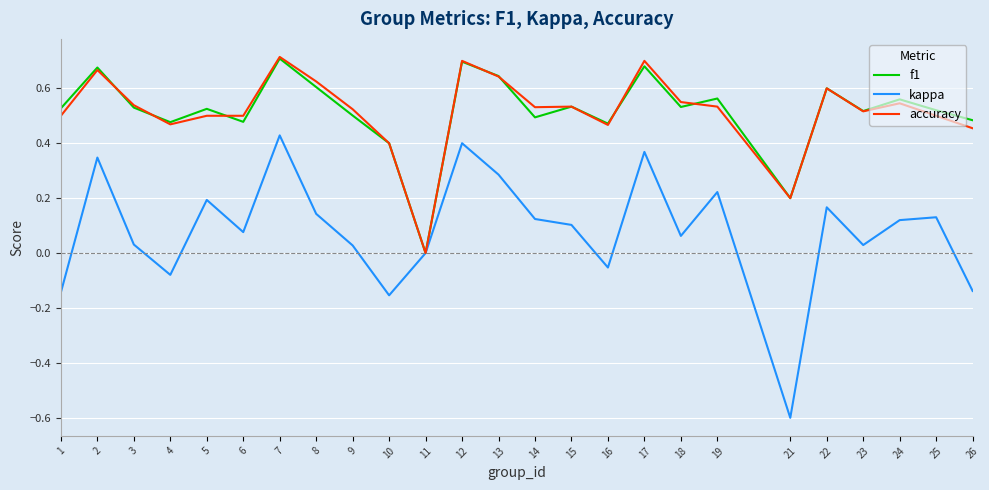

Where is accuracy nearest to the value 0?

11